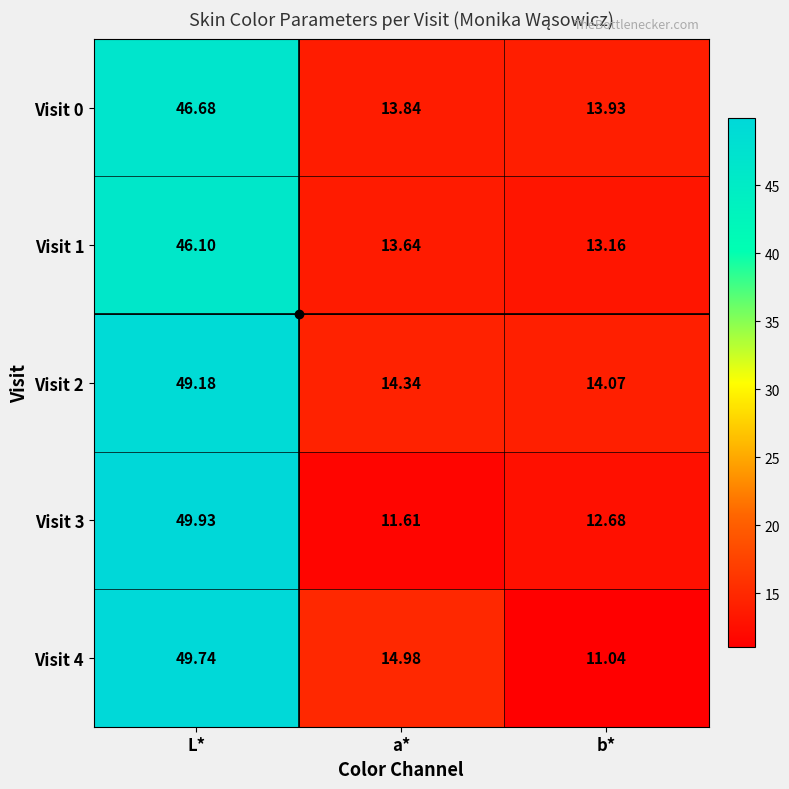

At which label does Visit 4 reach its minimum?

b*